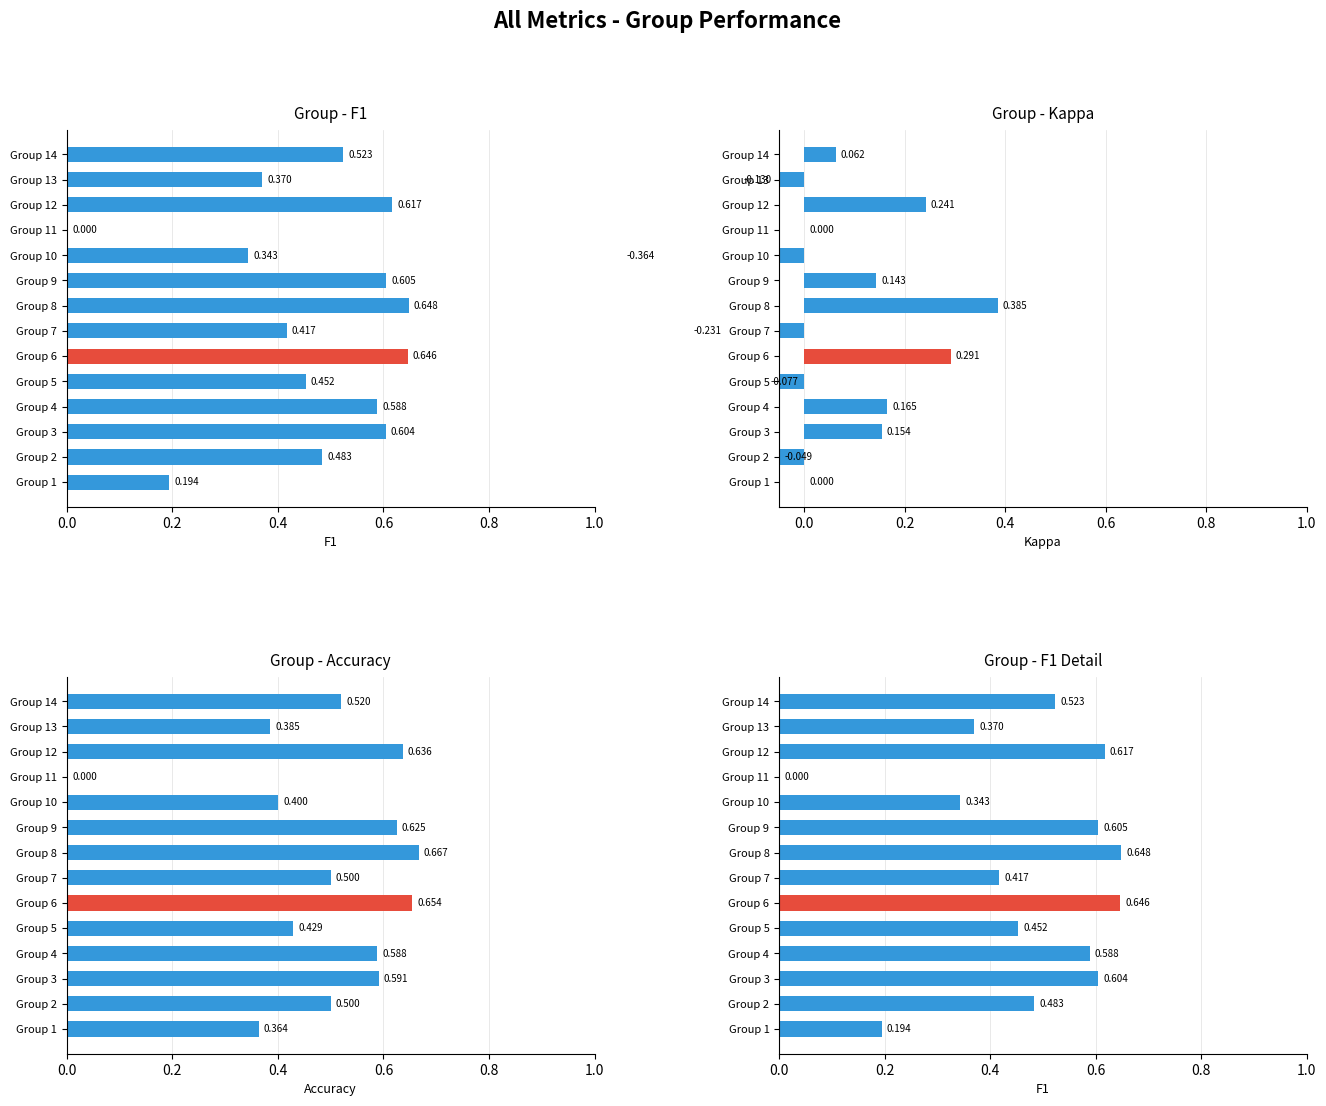

How many data points does each series have?

14